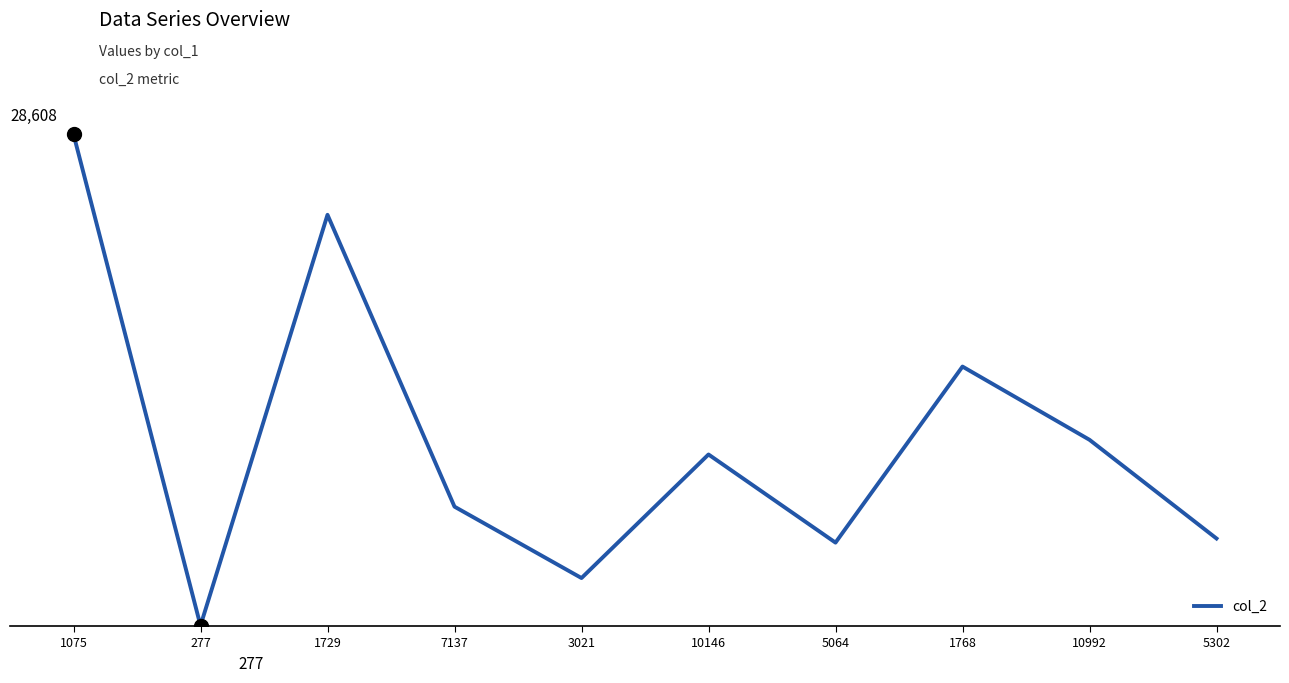

Is this an area chart (filled region under the line)?

No